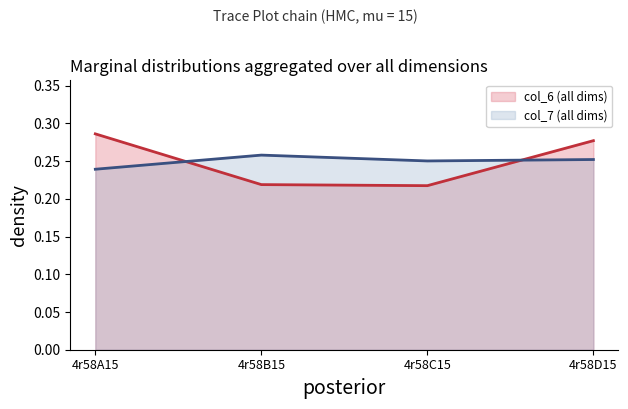

What is the value of the col_6 point at the 3rd from the left?

0.2